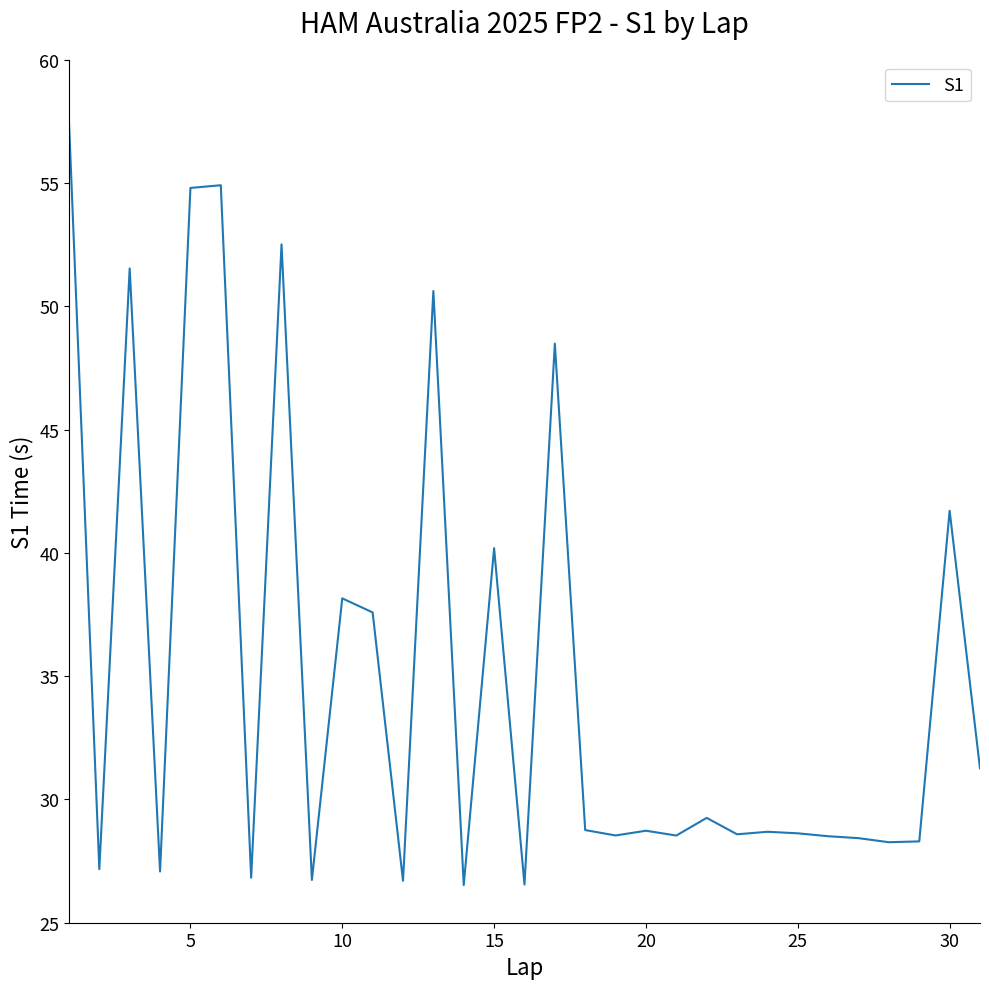

What is the greatest value displayed?

57.5